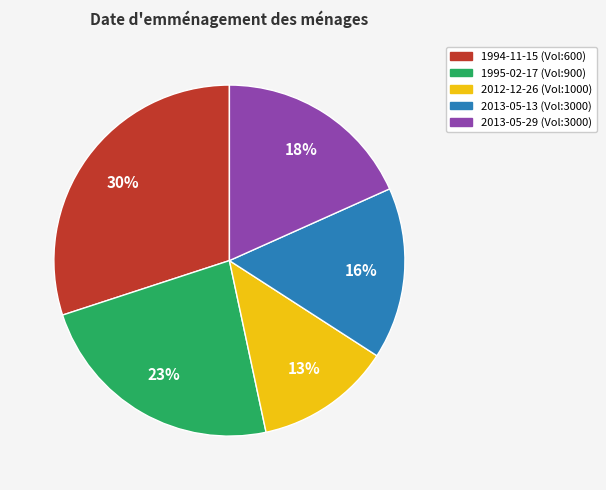

Does any single category account for the majority?

No